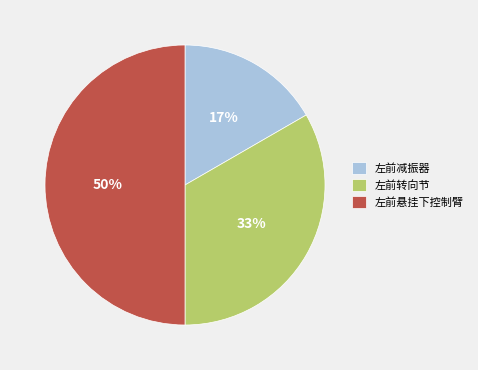

Which category has the smallest portion of the pie?

左前减振器